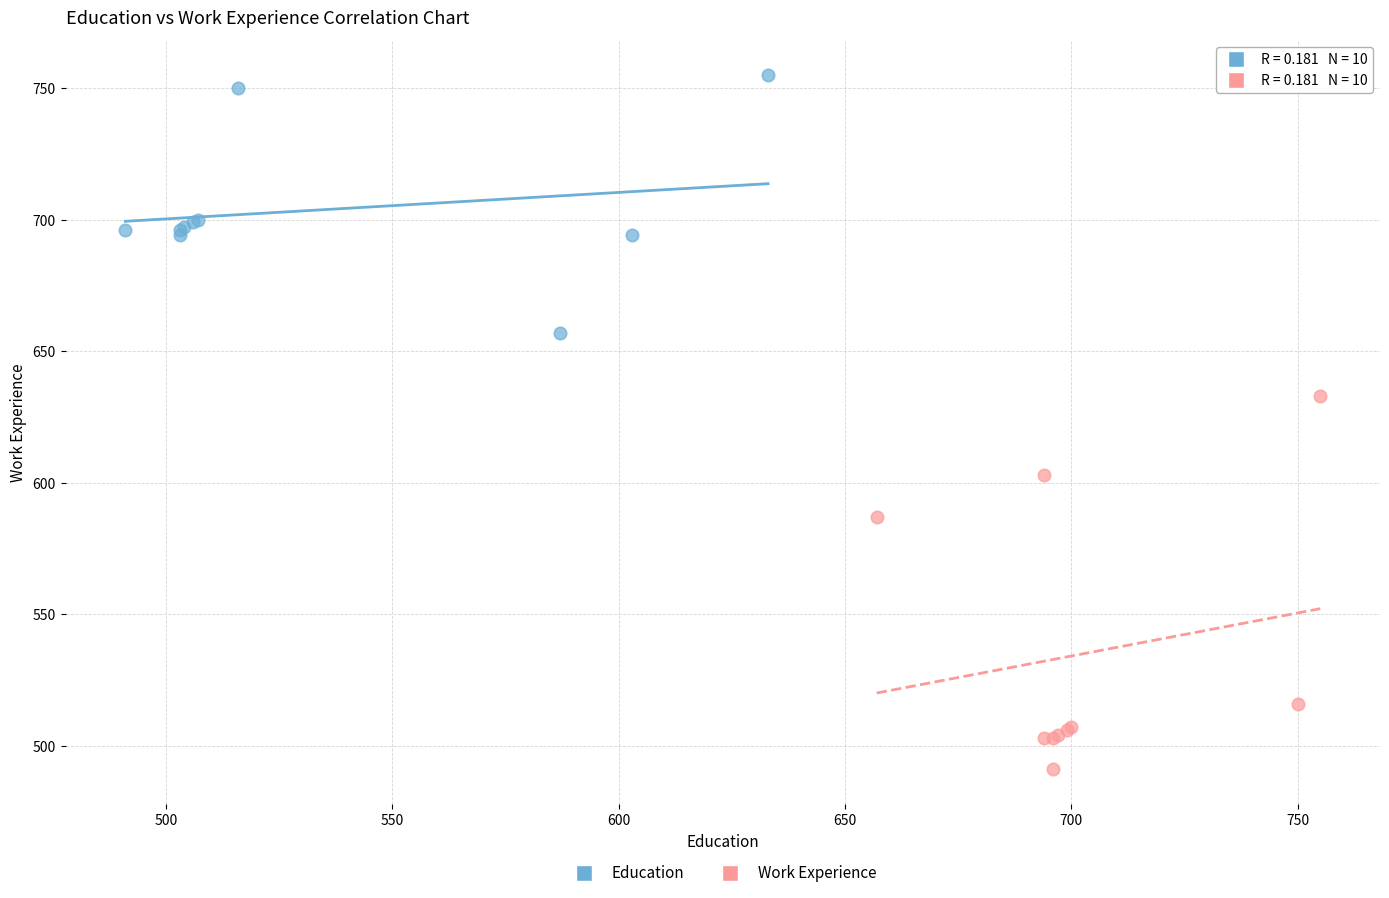

Which series reaches the minimum Y coordinate?

Work Experience